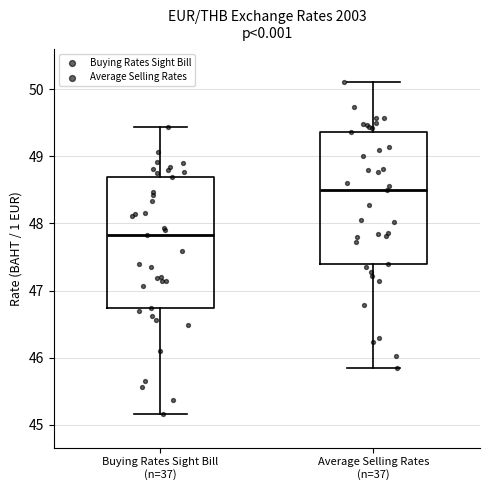

Which box has the lowest median line?

Buying Rates Sight Bill (n=37)